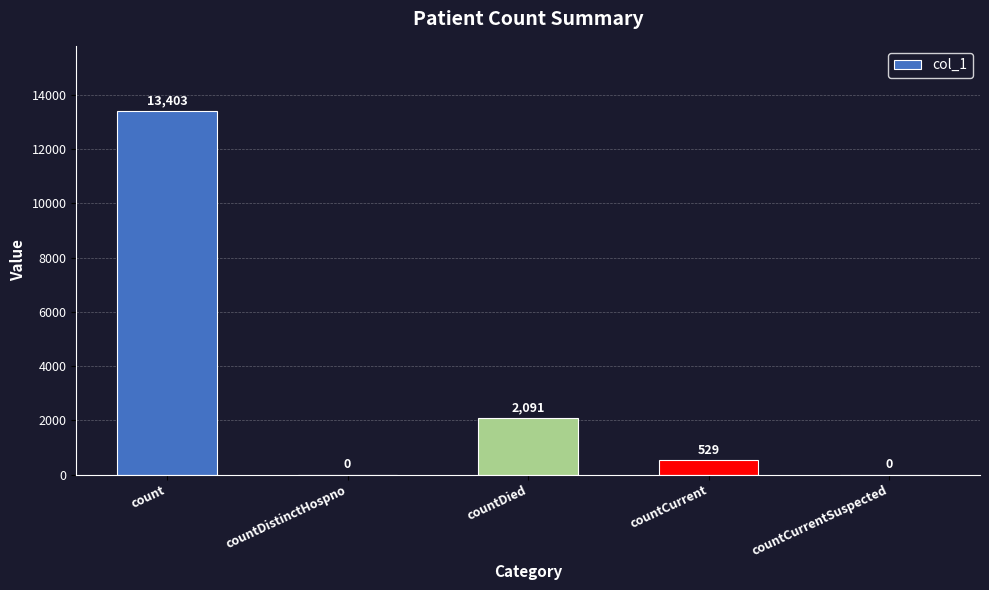

Which label corresponds to the largest value in the chart?

count